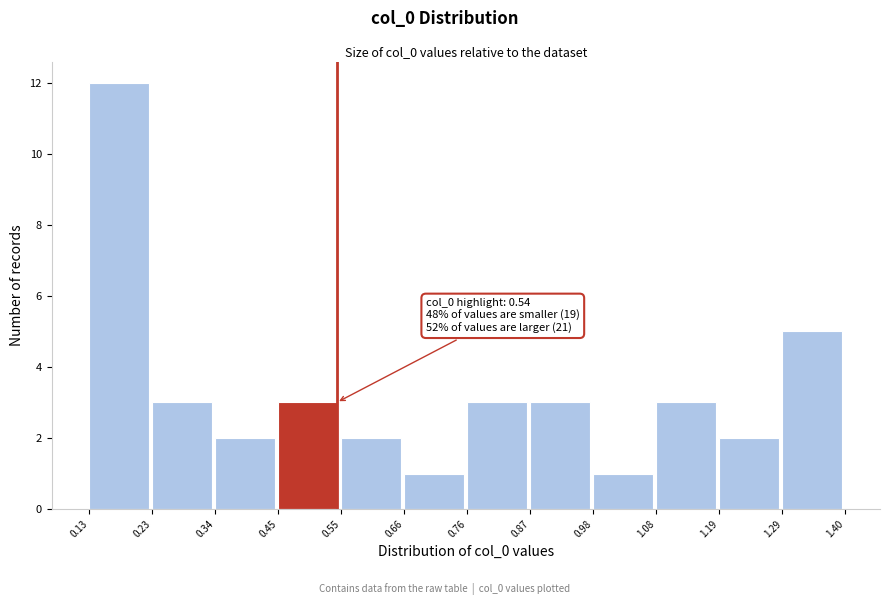

Over which range of the x-axis is the bar tallest?

0.13 to 0.23